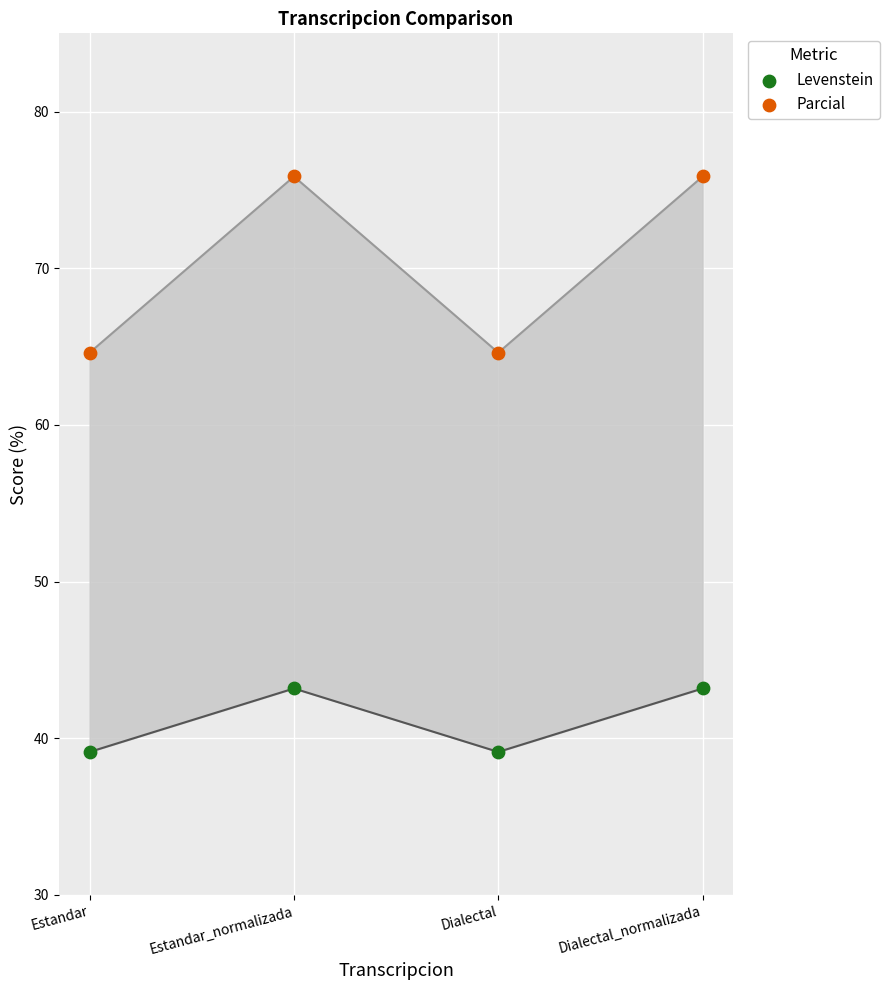

Across all data points, what is the average Y value?

55.7